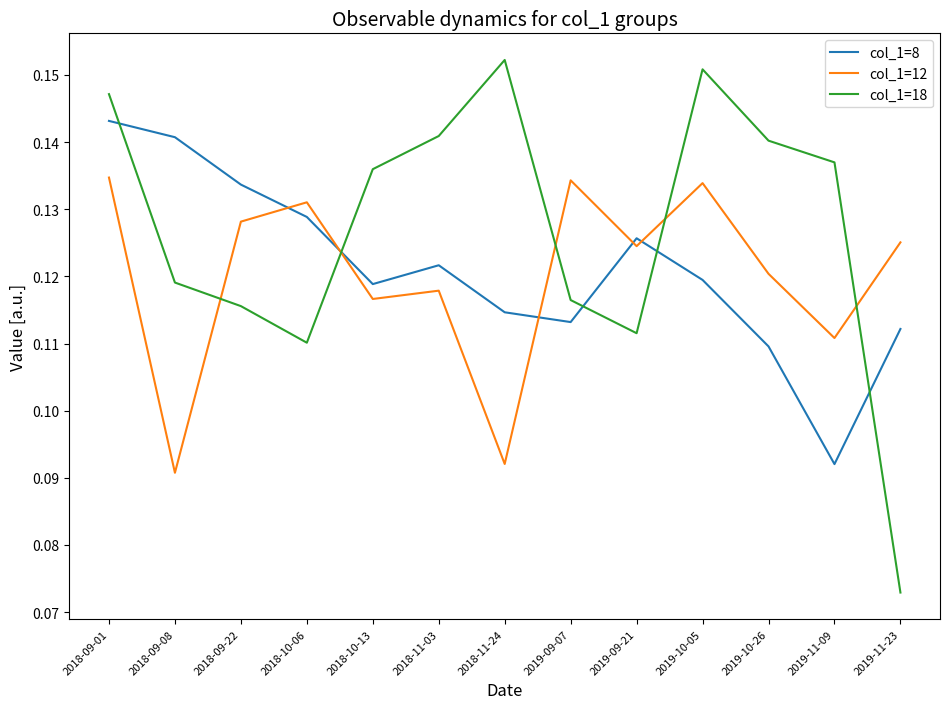

True or false: col_1=12 and col_1=18 intersect in this chart.

True